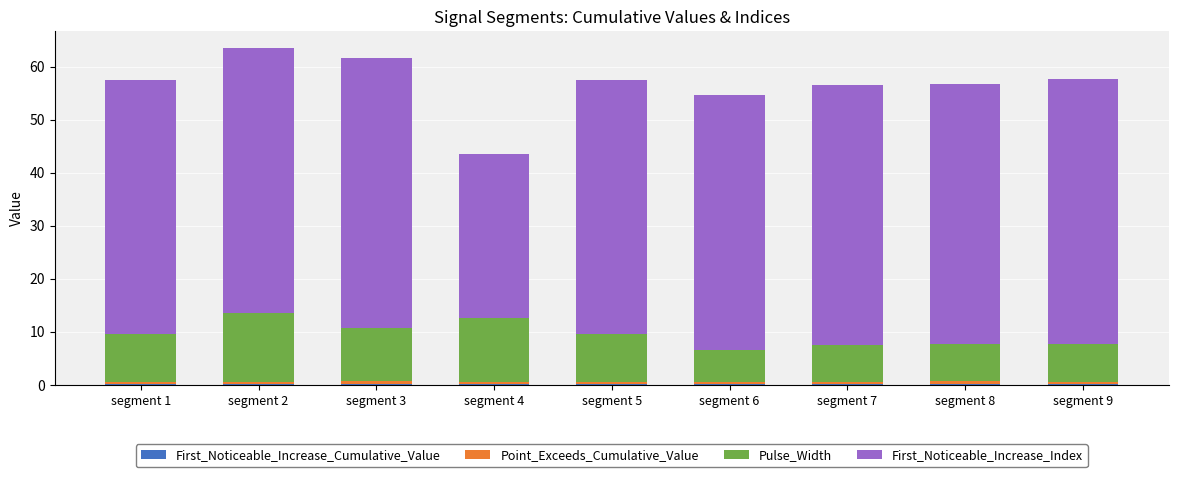

How many data points does each series have?

9